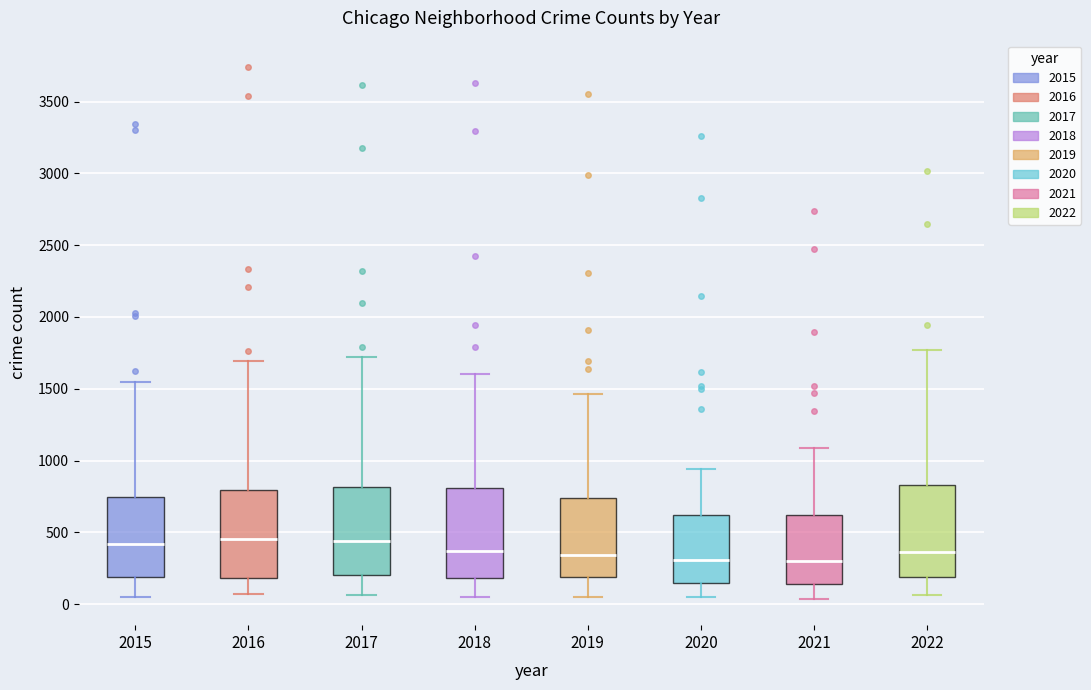

Where is the lower edge of the box at x = 2015 on the y-axis? The values are not printed on the chart, so give them approximately, as read against the axis.

200